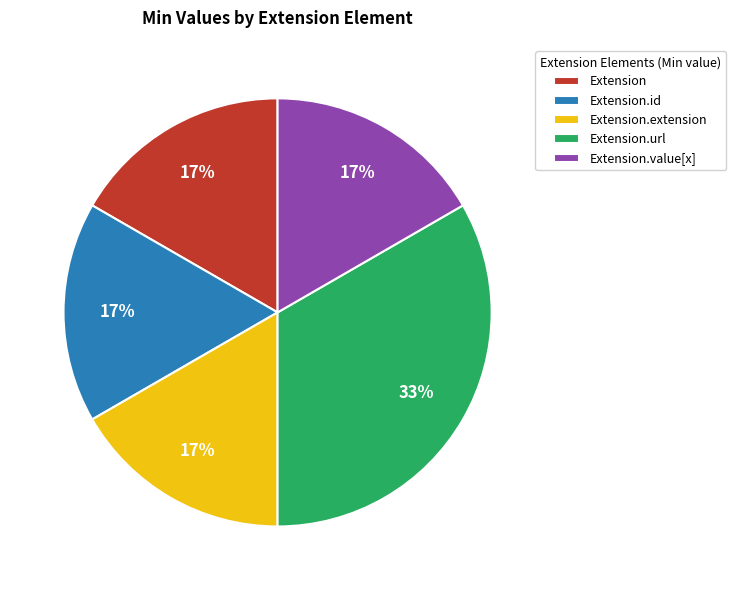

To the nearest percent, what is the combined percentage of Extension.url and Extension.value[x]?

50%